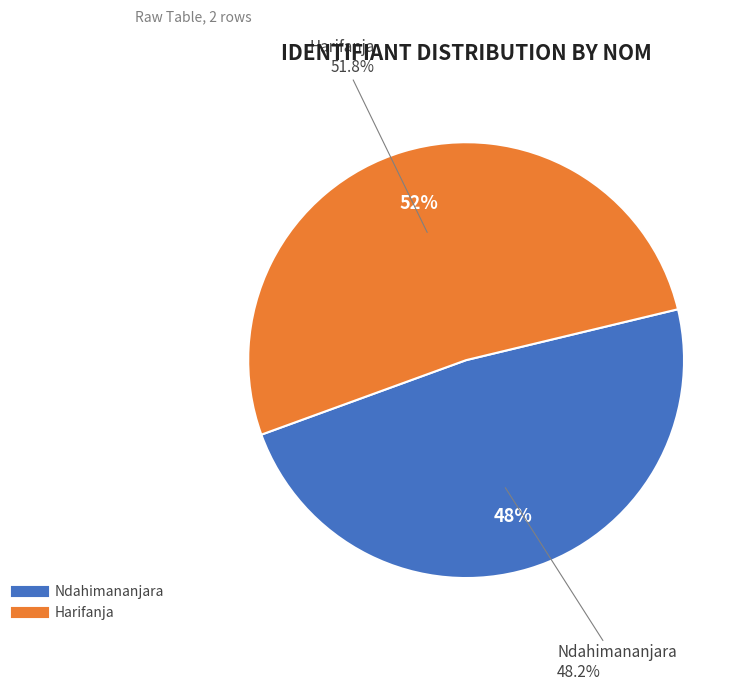

How many slices are in this pie chart?

2